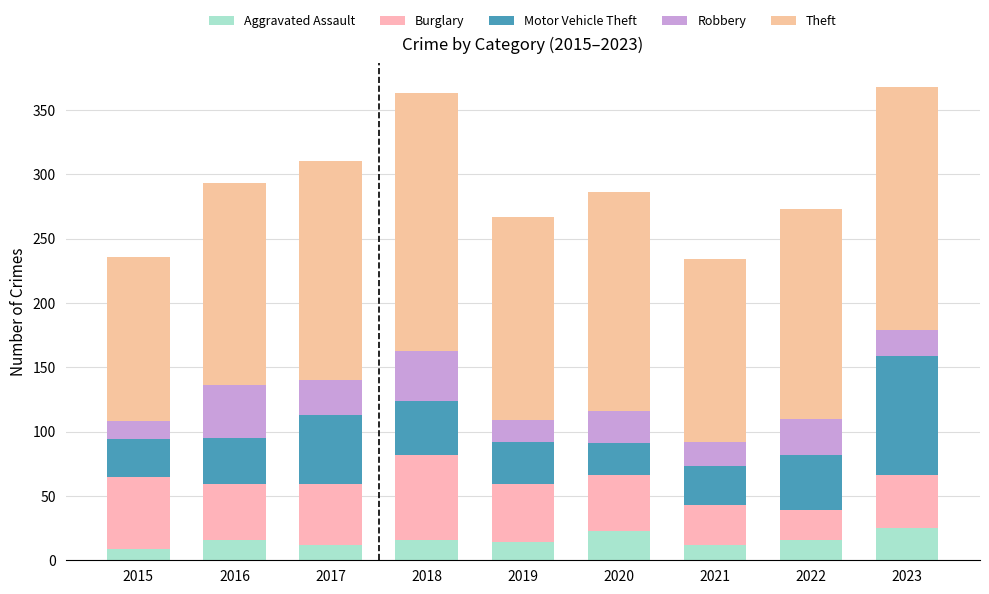

Which has a higher value, 2018 or 2015?

2018